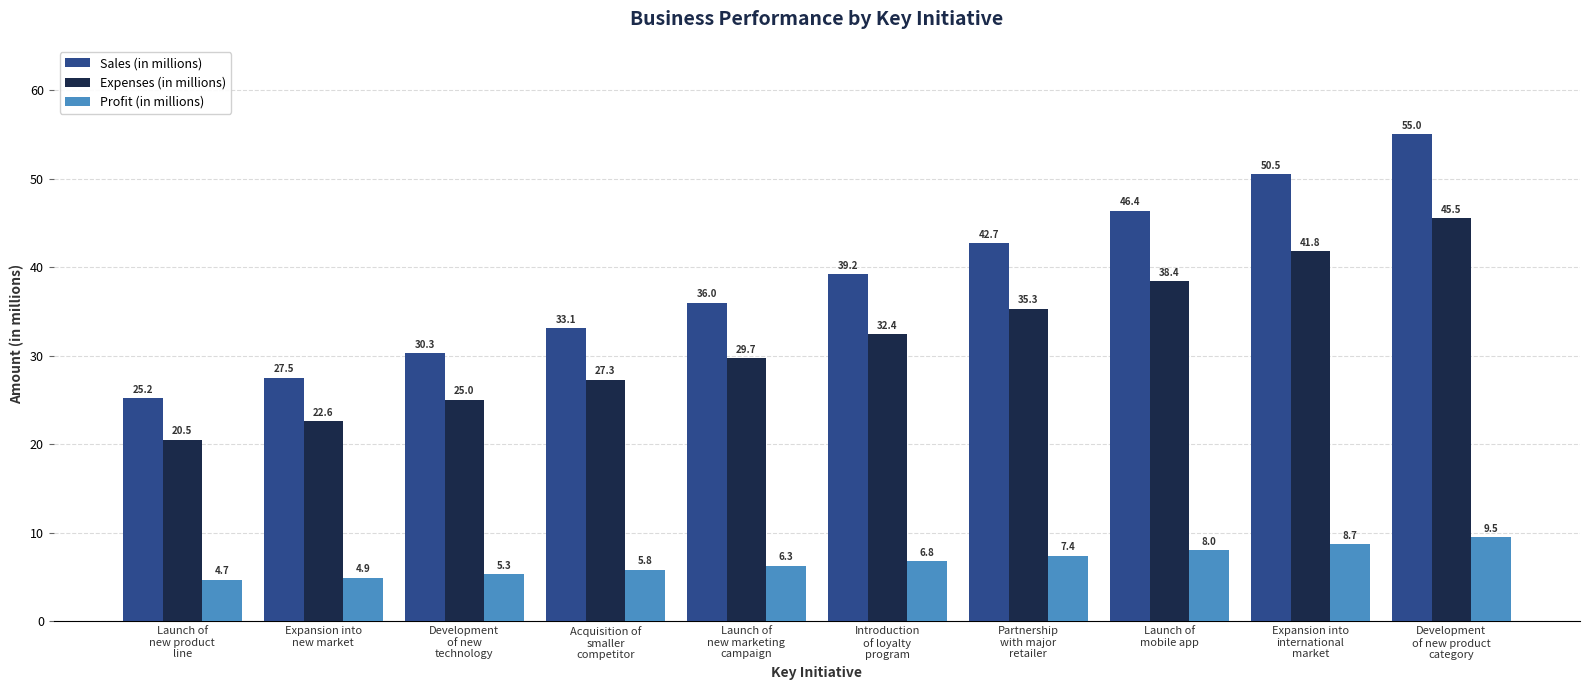

List the labels in order of Profit (in millions) value, smallest first.

Launch of
new product
line, Expansion into
new market, Development
of new
technology, Acquisition of
smaller
competitor, Launch of
new marketing
campaign, Introduction
of loyalty
program, Partnership
with major
retailer, Launch of
mobile app, Expansion into
international
market, Development
of new product
category